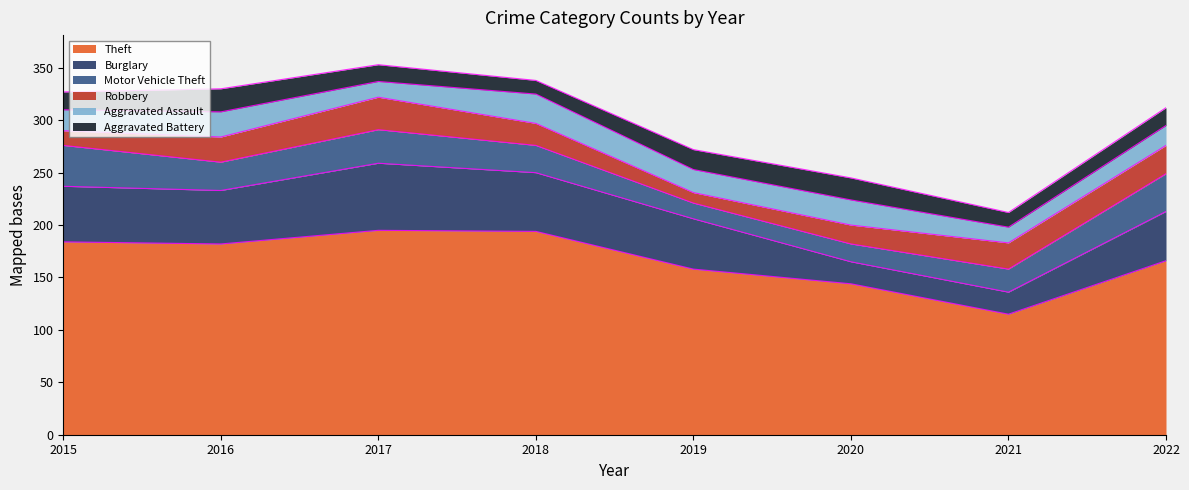

Reading left to right, extract all data points from this chart.

Theft: 184	182	195	194	158	144	115	166
Burglary: 53	51	64	56	48	21	21	47
Motor Vehicle Theft: 39	27	32	26	15	17	22	36
Robbery: 14	24	31	21	10	18	25	27
Aggravated Assault: 20	24	15	28	22	24	15	19
Aggravated Battery: 17	22	16	13	19	21	14	17